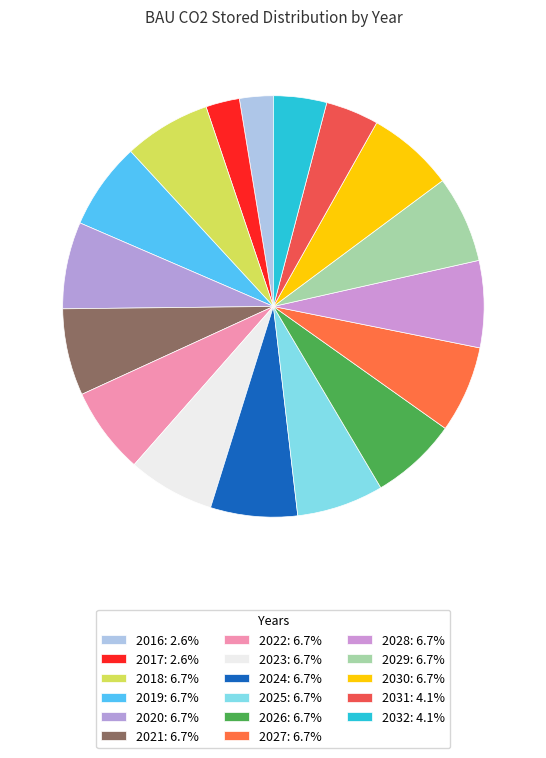

Rank the categories by value from highest to lowest.

2018, 2019, 2020, 2021, 2022, 2023, 2024, 2025, 2026, 2027, 2028, 2029, 2030, 2031, 2032, 2016, 2017